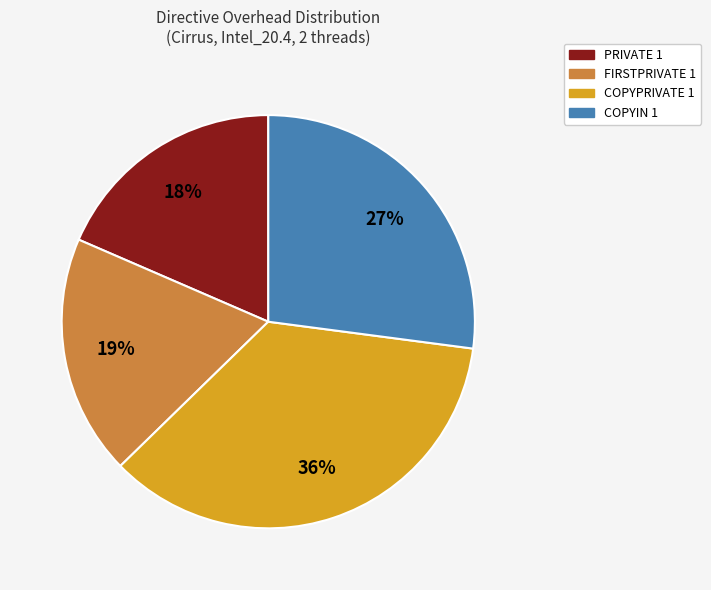

Between COPYPRIVATE 1 and PRIVATE 1, which is larger?

COPYPRIVATE 1